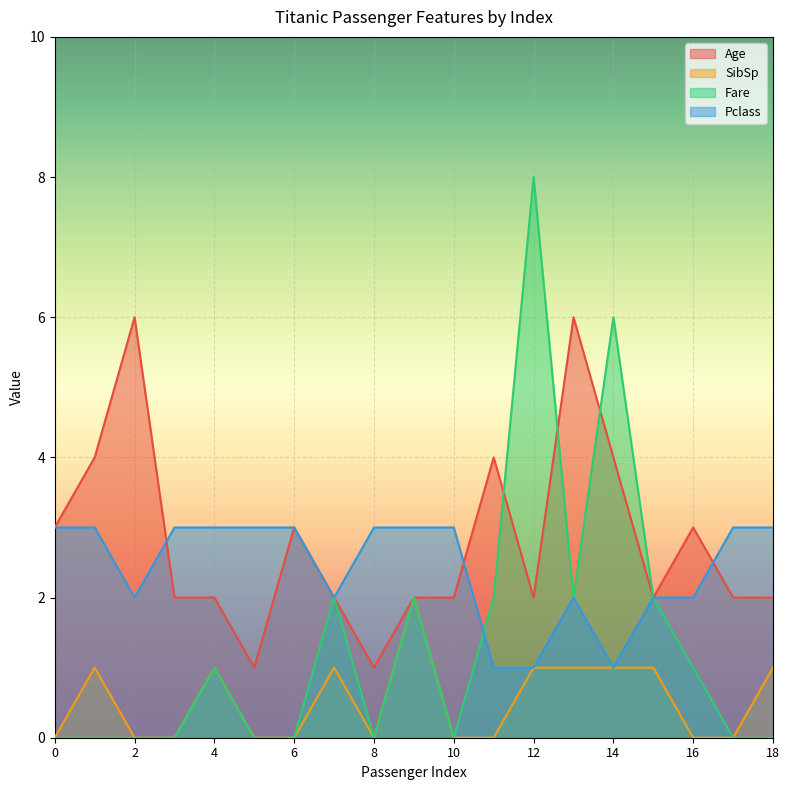

True or false: Pclass and SibSp cross at least once.

False